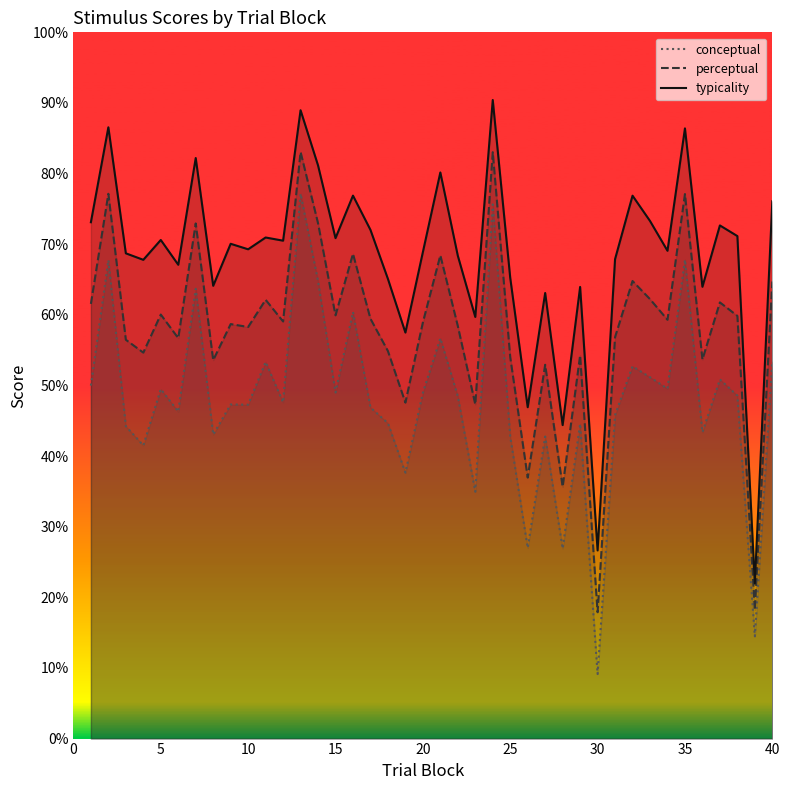

Rank the series by their maximum value, from highest to lowest.

typicality, perceptual, conceptual